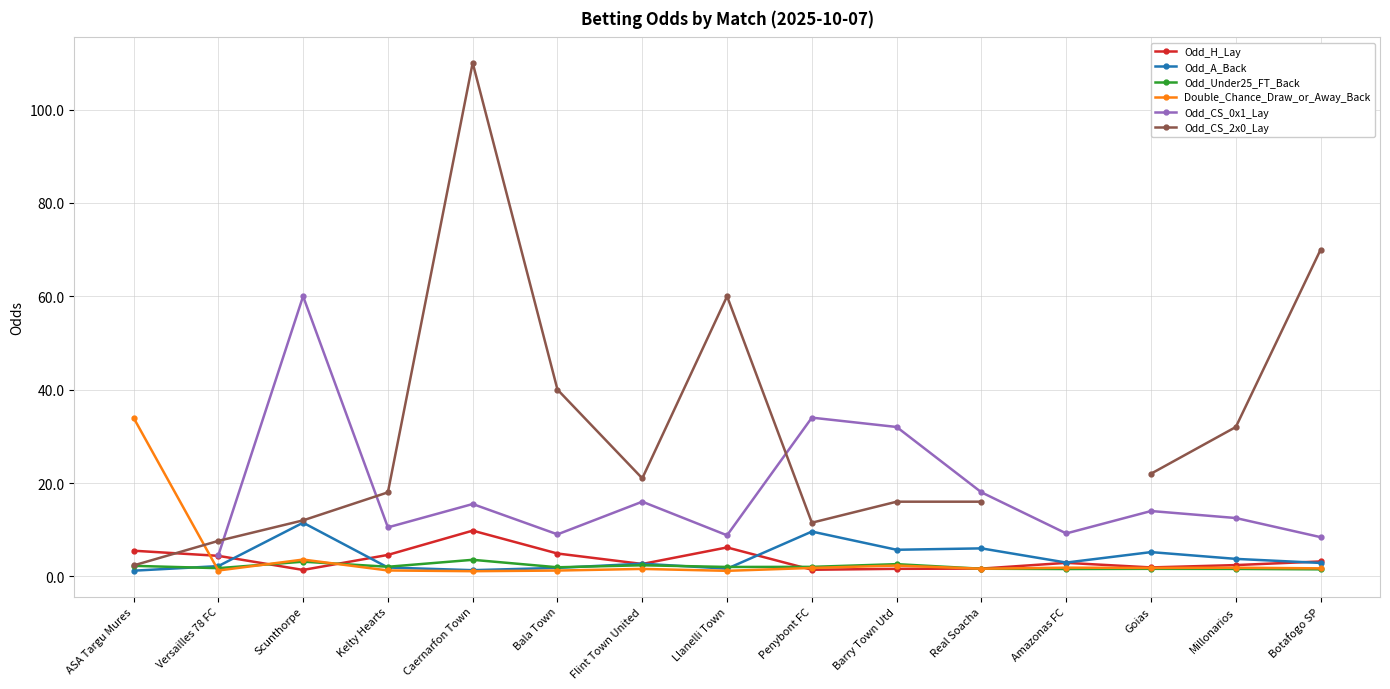

True or false: Odd_CS_0x1_Lay and Odd_H_Lay intersect in this chart.

False